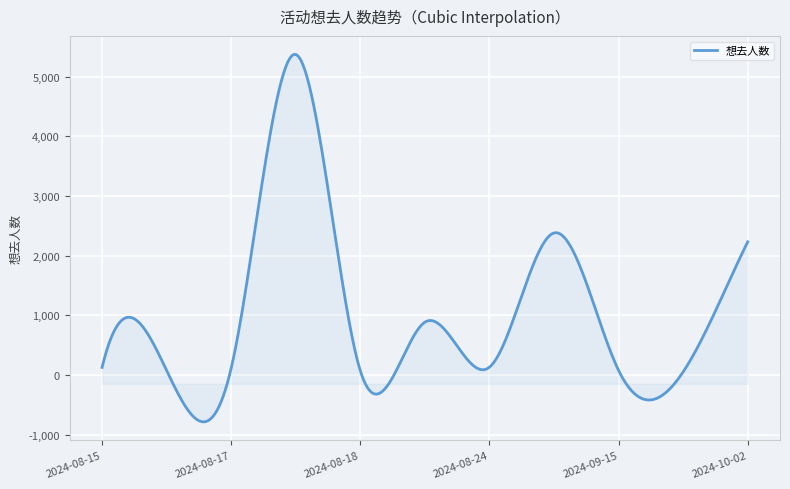

What is the minimum value shown in the chart?

-784.8